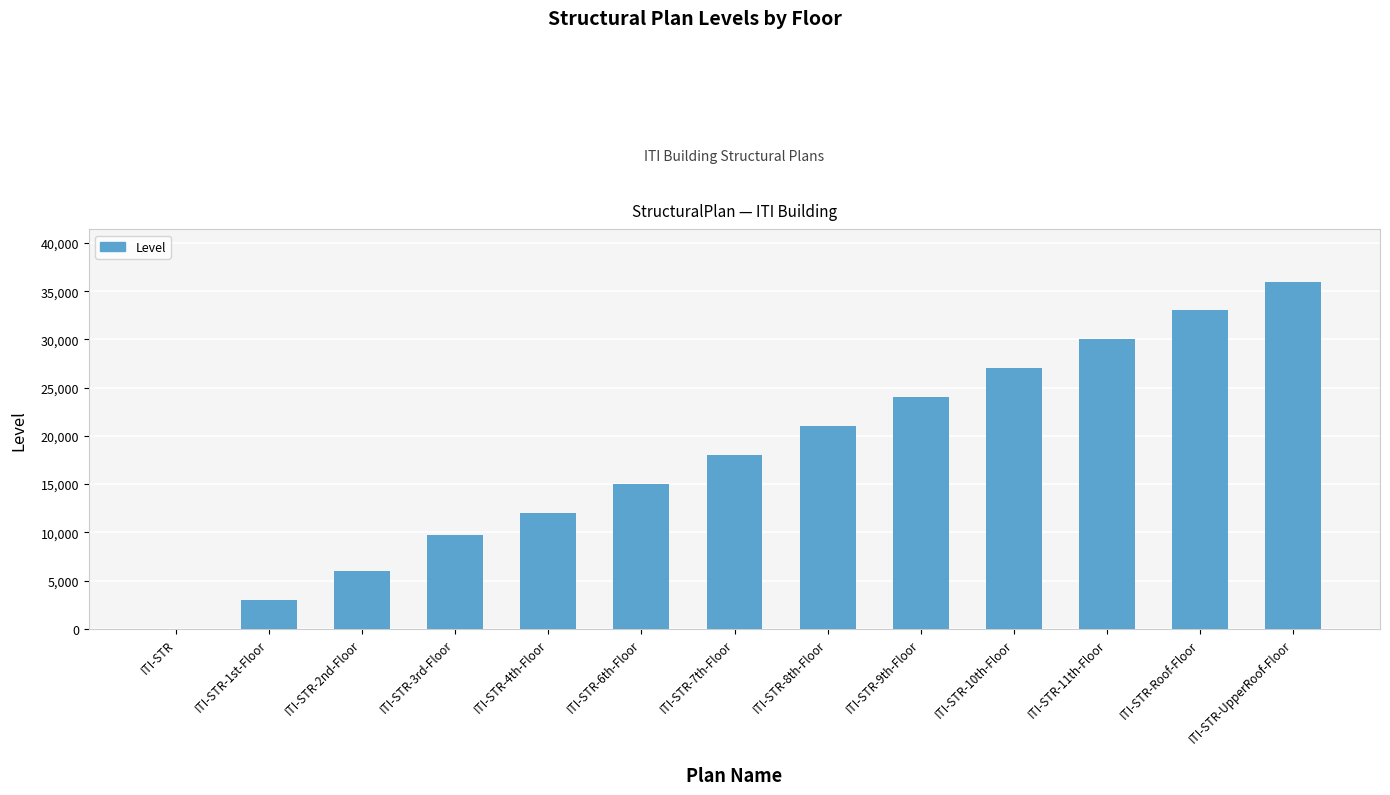

Is it true that the value at ITI-STR-8th-Floor is 30627?

False